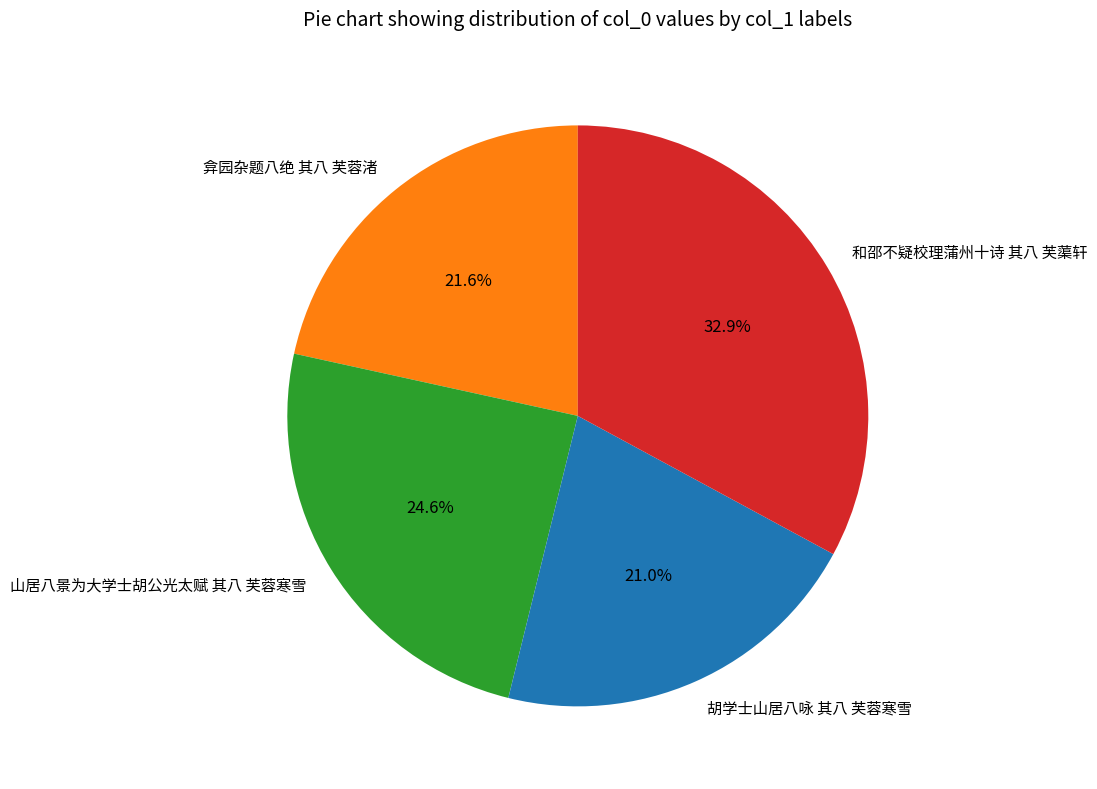

Which has a higher value, 山居八景为大学士胡公光太赋 其八 芙蓉寒雪 or 胡学士山居八咏 其八 芙蓉寒雪?

山居八景为大学士胡公光太赋 其八 芙蓉寒雪